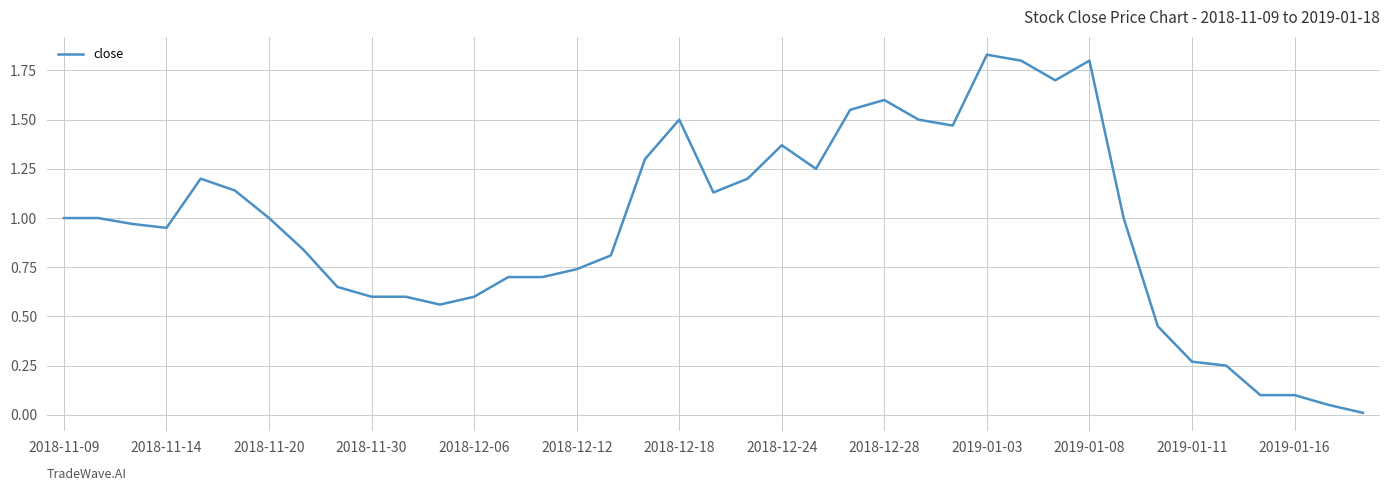

Is it true that the value at 2019-01-11 is 0.1?

False